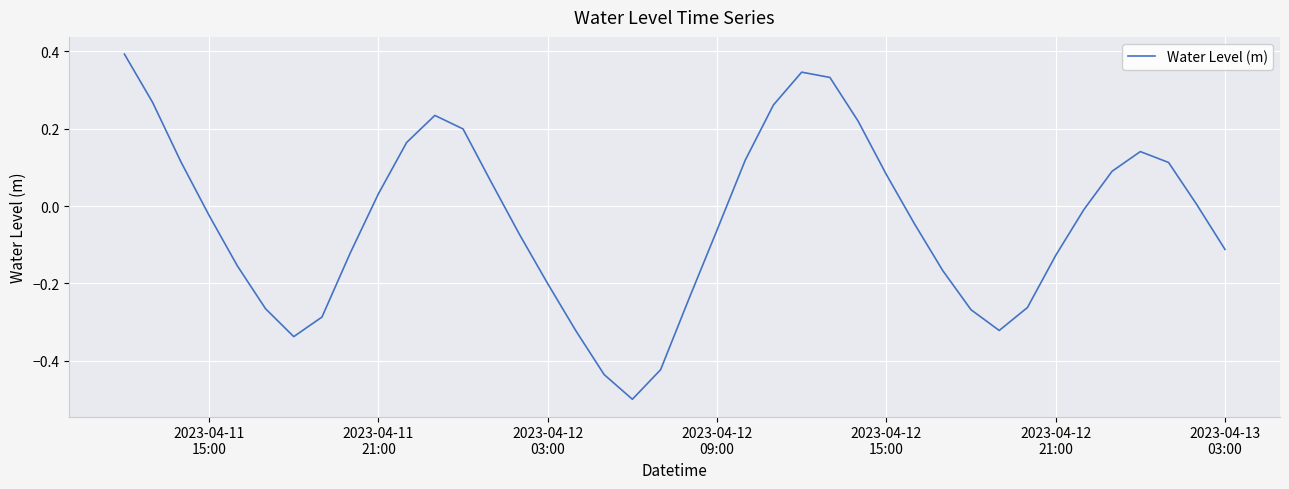

What is the greatest value displayed?

0.4